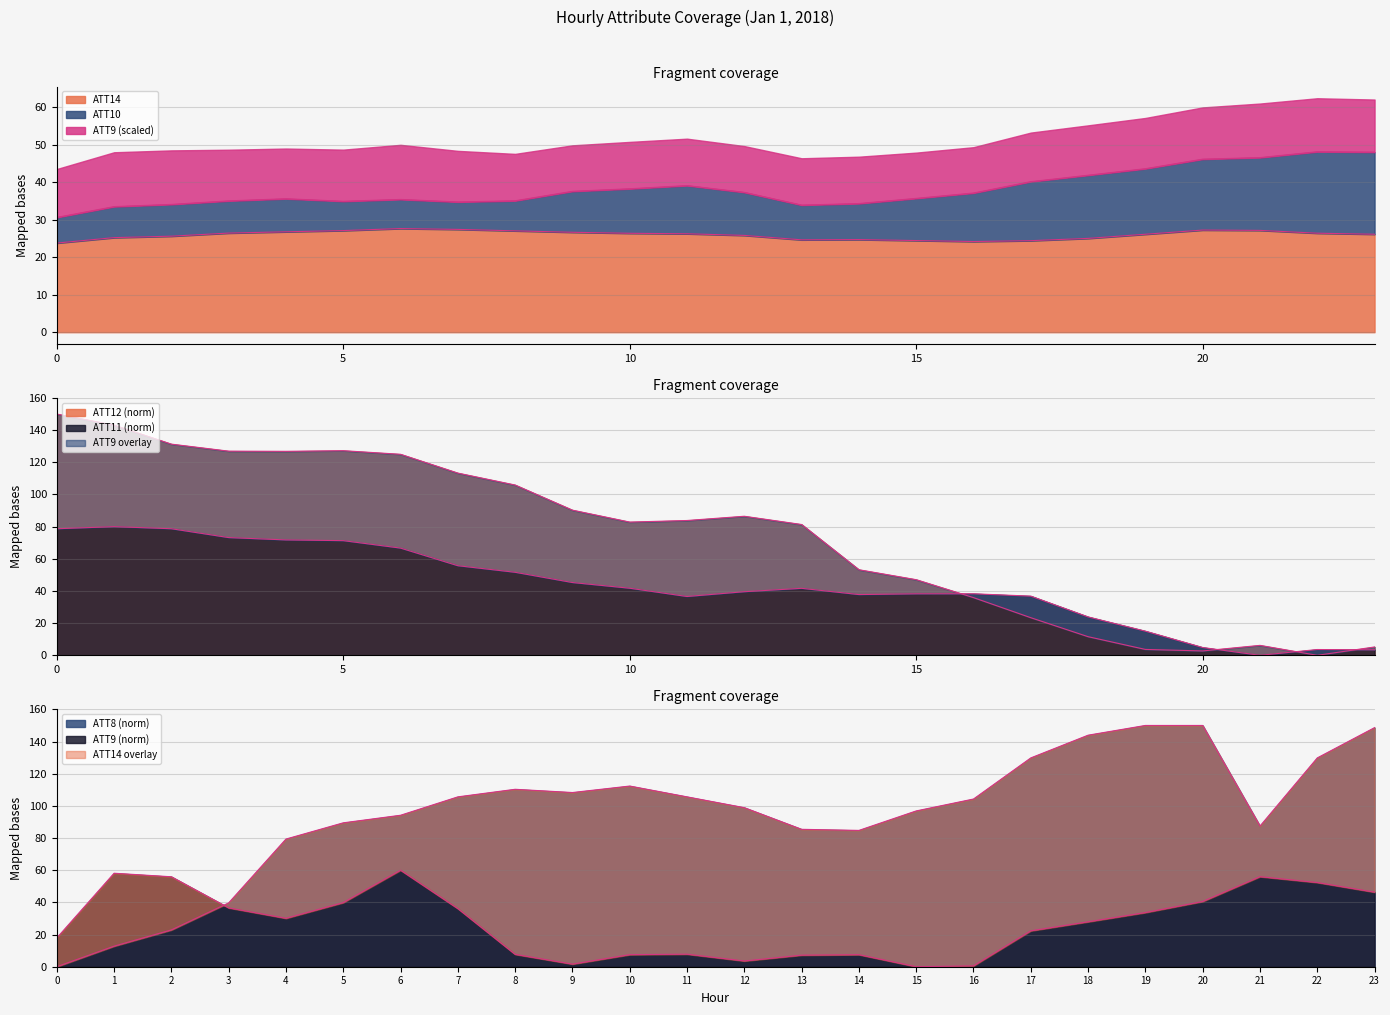

What is the highest value of the ATT11 (norm) series?

80.0